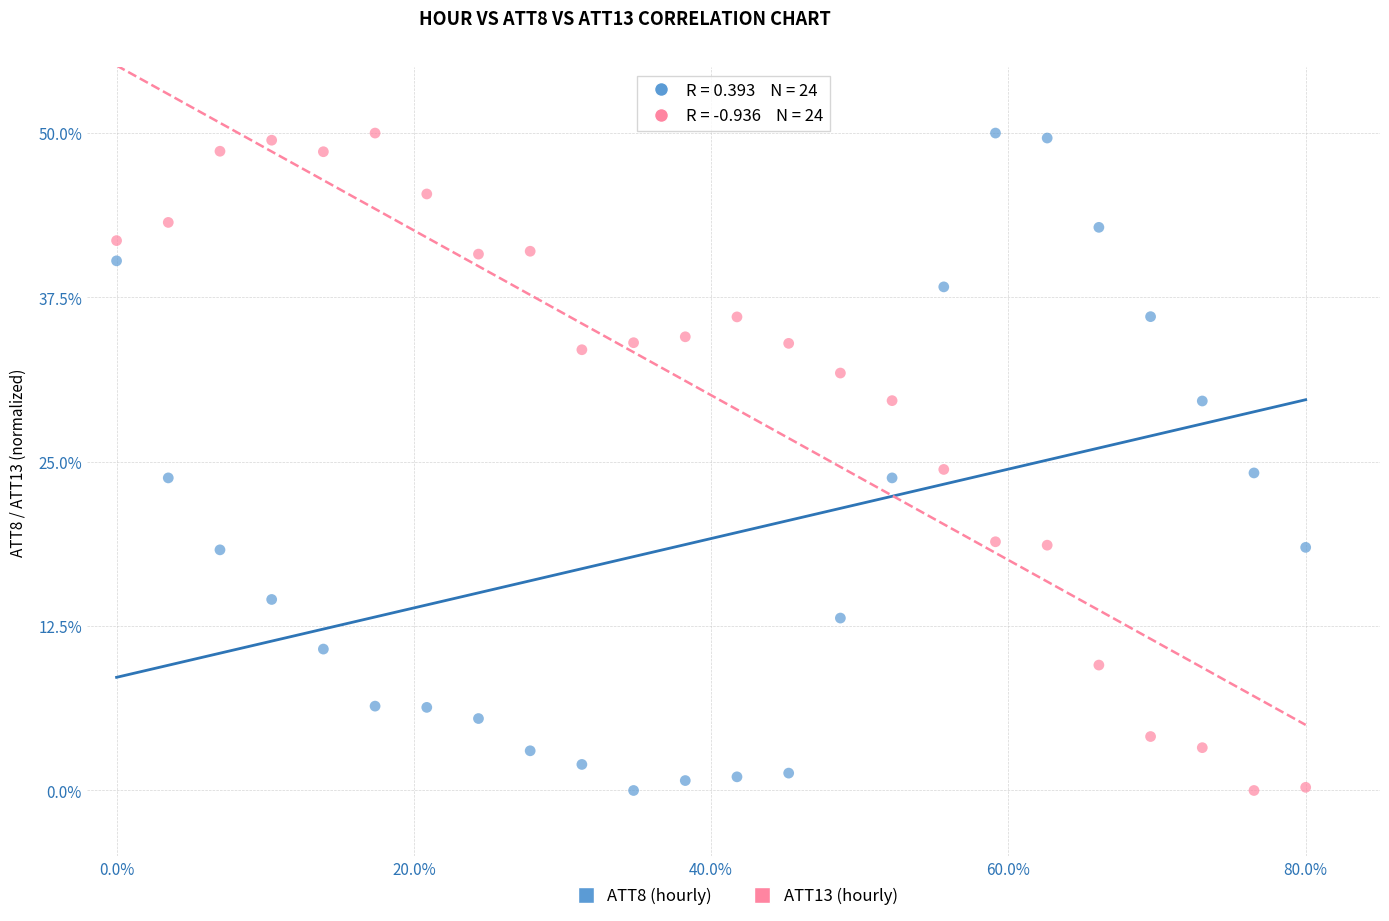

What is the X range (max minus min) for the scatter plot?

80.0